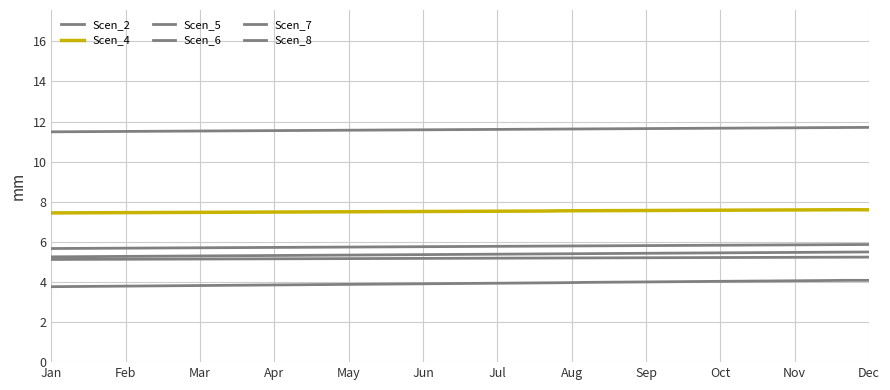

Does the chart have visible grid lines?

Yes